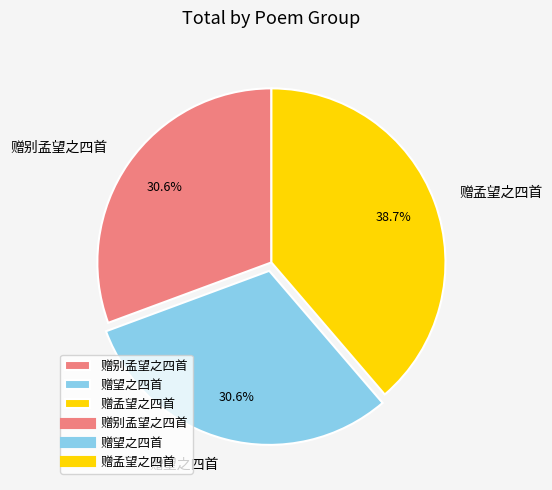

Combined, what portion of the pie is 赠孟望之四首 and 赠望之四首?

69.4%